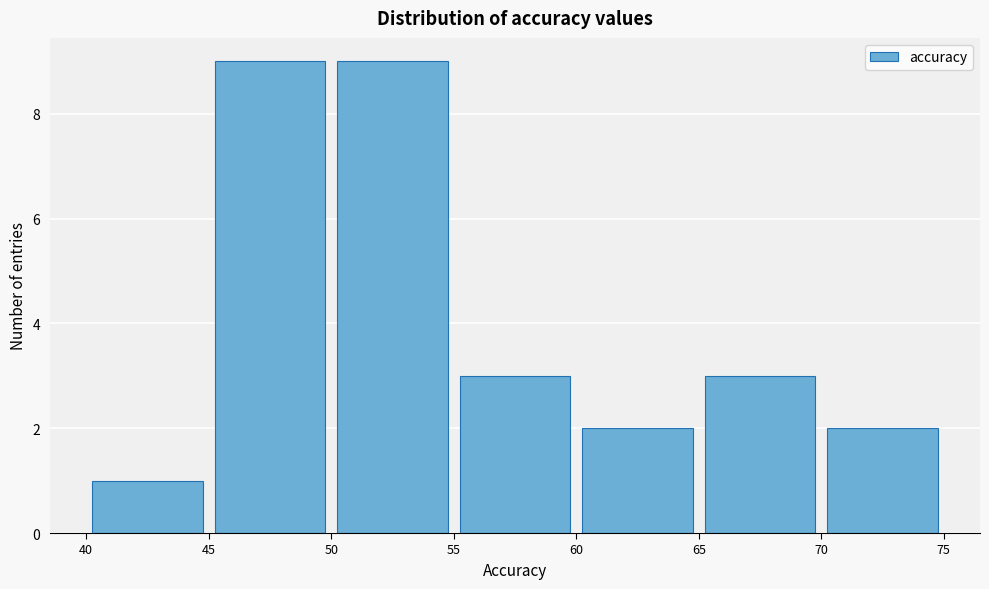

Reading left to right, list every bar in this chart as the range it spans on the x-axis followed by its height. The values are not printed on the chart, so give them approximately, as read against the axis.

40 to 45: 1
45 to 50: 9
50 to 55: 9
55 to 60: 3
60 to 65: 2
65 to 70: 3
70 to 75: 2